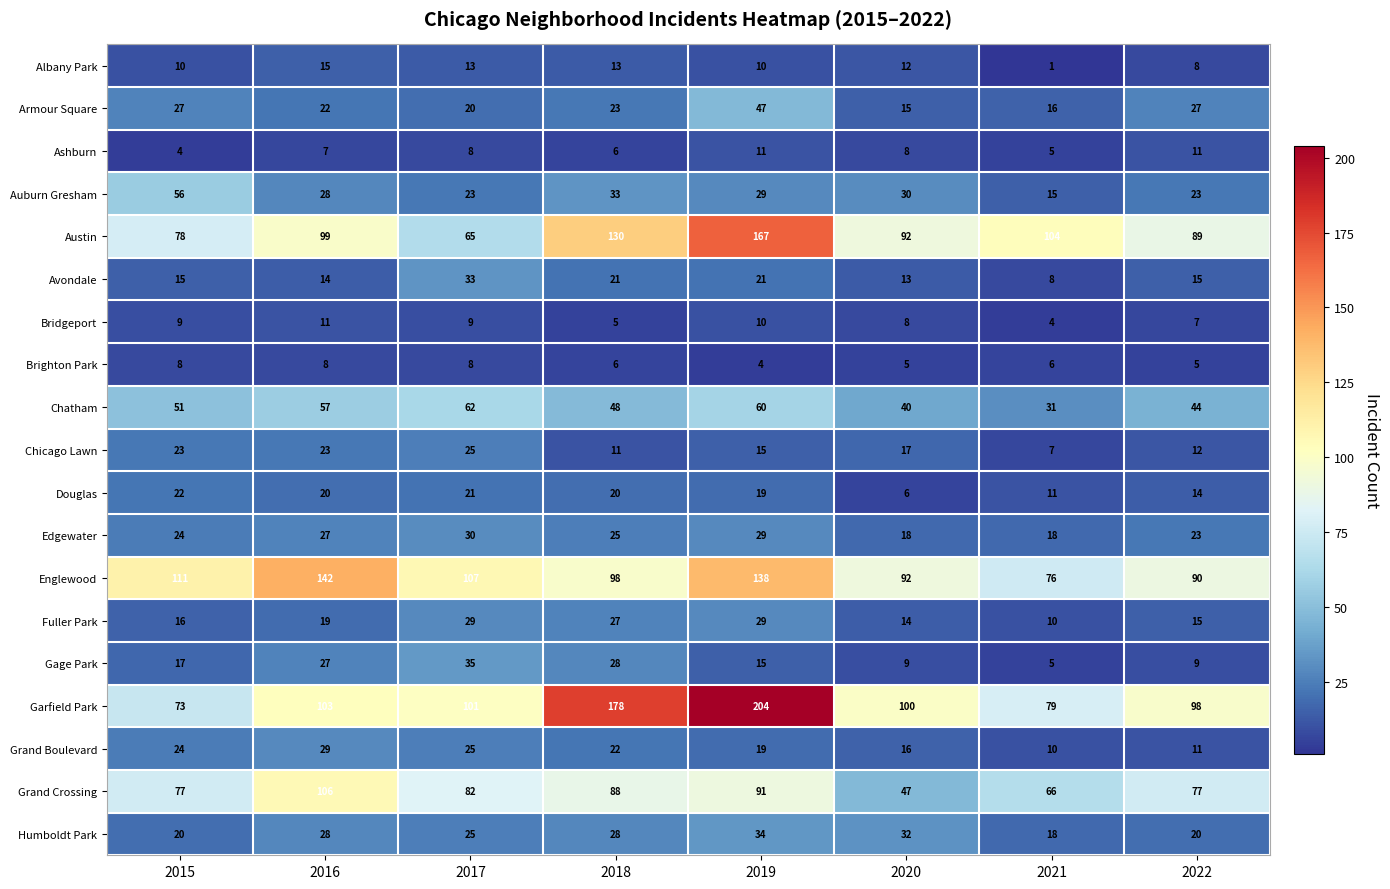

What is the approximate value of Ashburn at 2016?

7